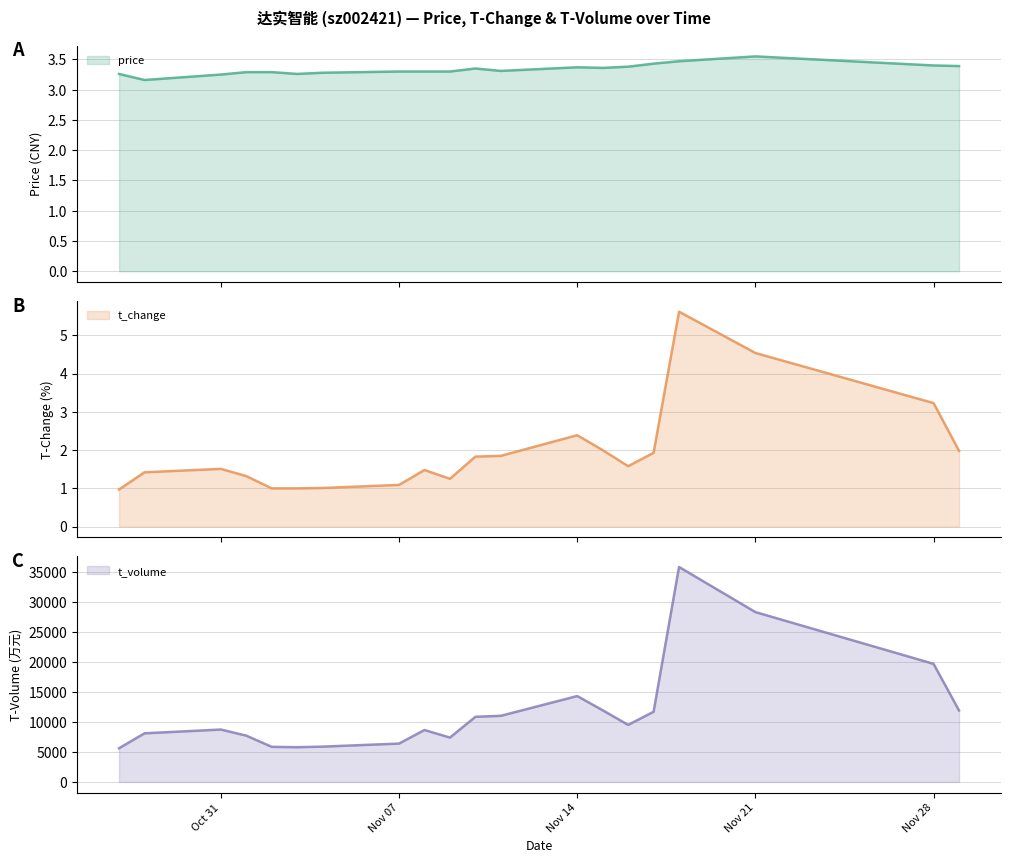

How many values in the t_change series are below 1?

1